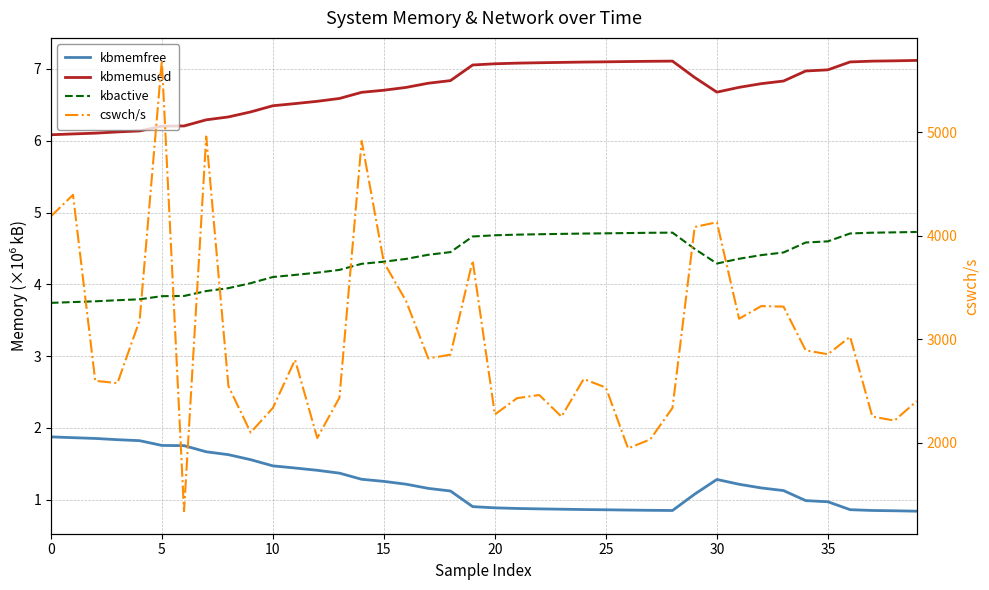

List the series in order of their peak value, lowest first.

kbmemfree, kbactive, kbmemused, cswch/s